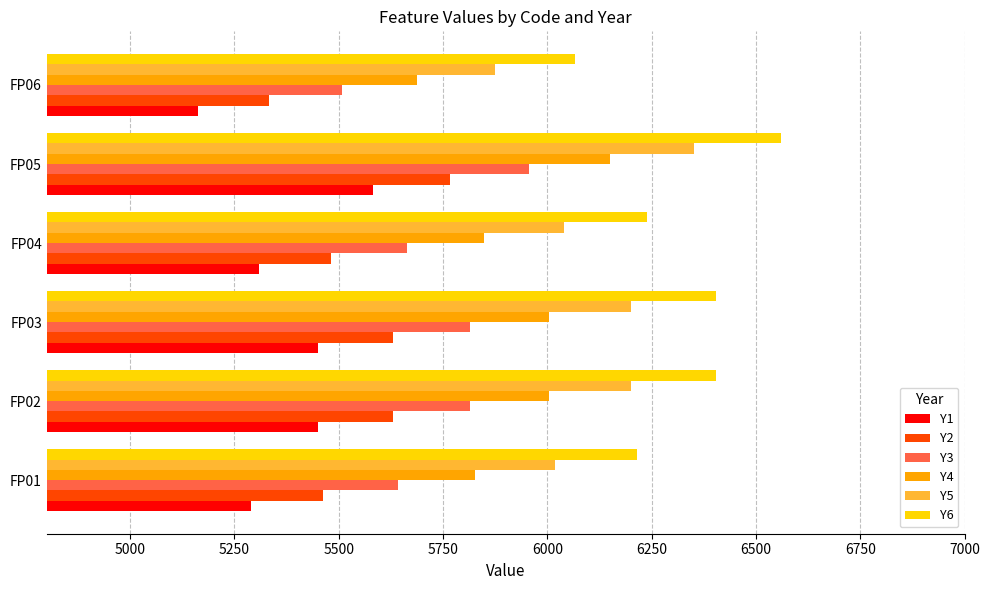

Which series has the largest total across all categories?

Y6